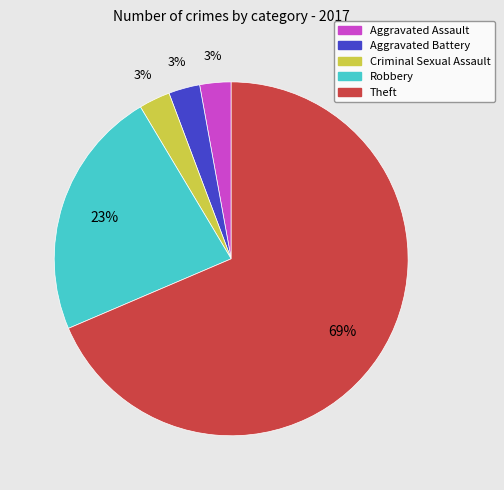

What is the largest slice in the pie chart?

Theft